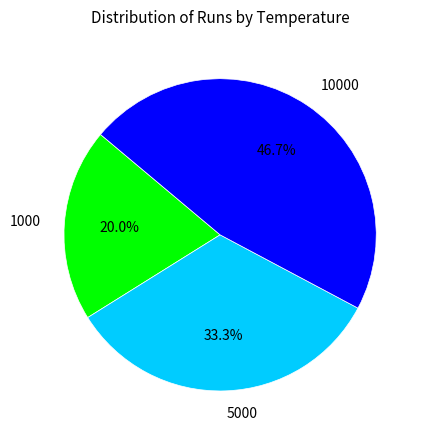

Does 10000 represent more than half of the total?

No